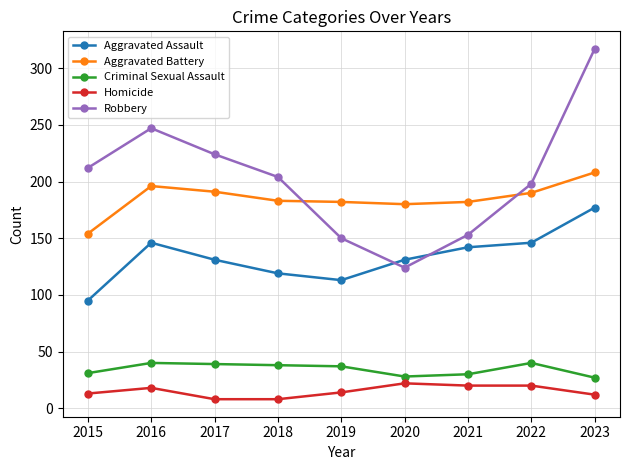

True or false: Criminal Sexual Assault and Robbery cross at least once.

False